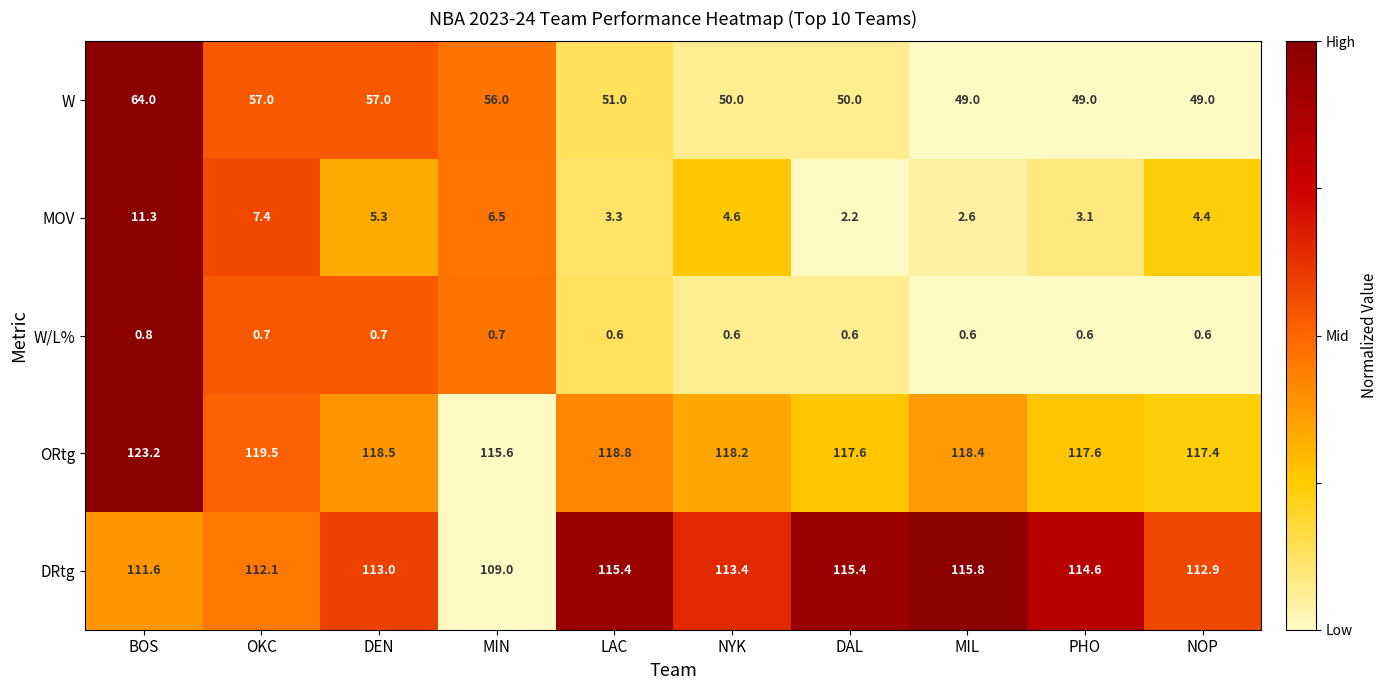

What is the maximum value for W?

64.0